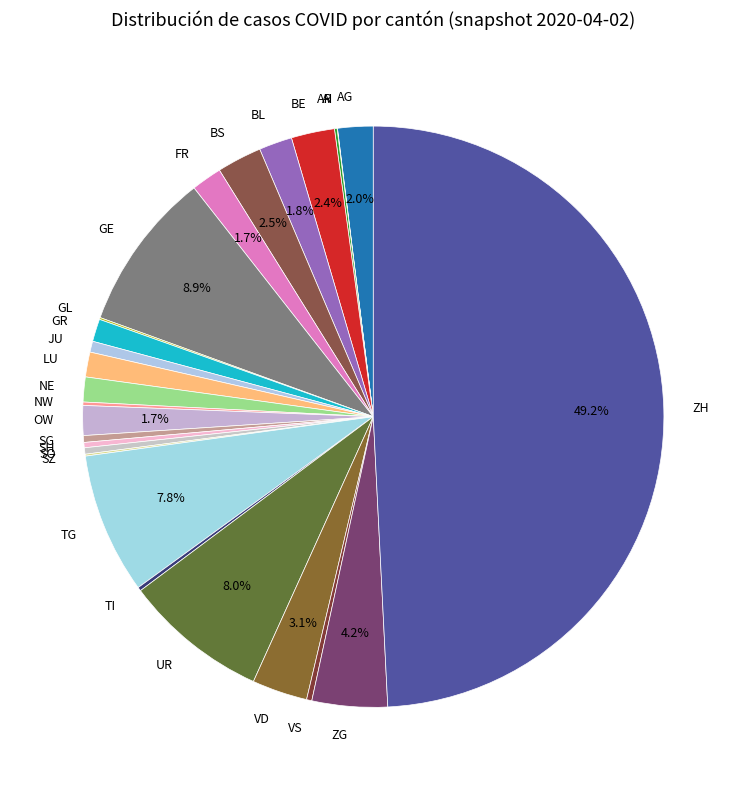

Does SH represent more than half of the total?

No